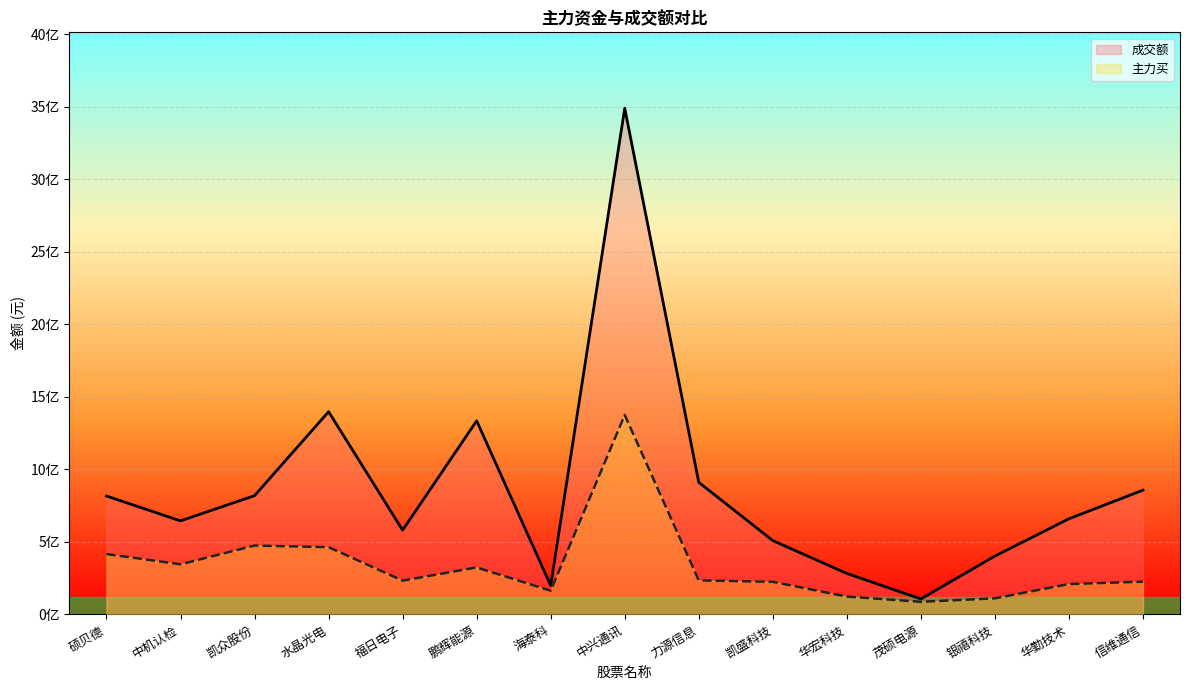

True or false: 成交额 and 主力买 cross at least once.

False